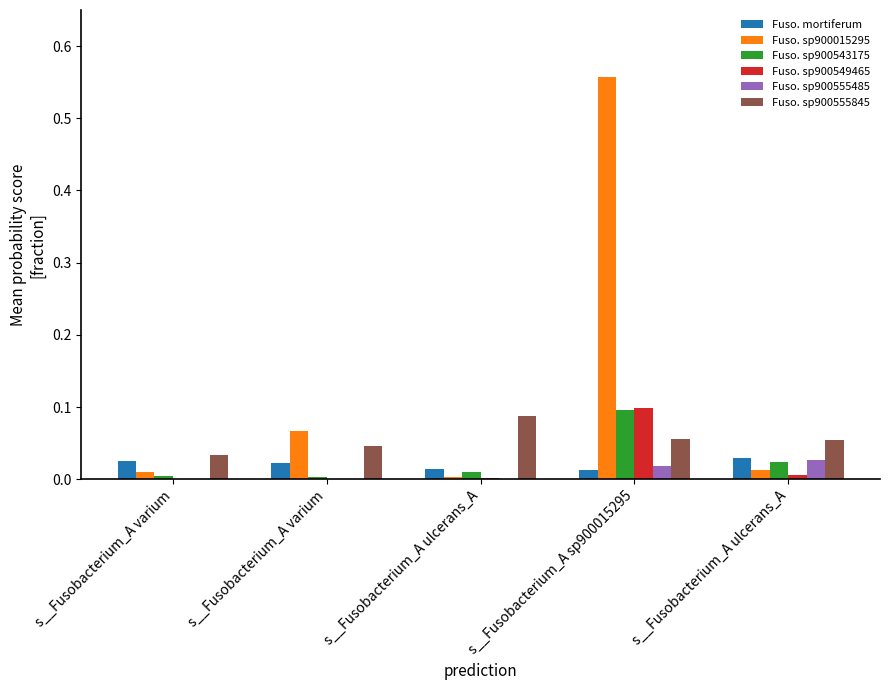

Count the number of data series in this chart.

6